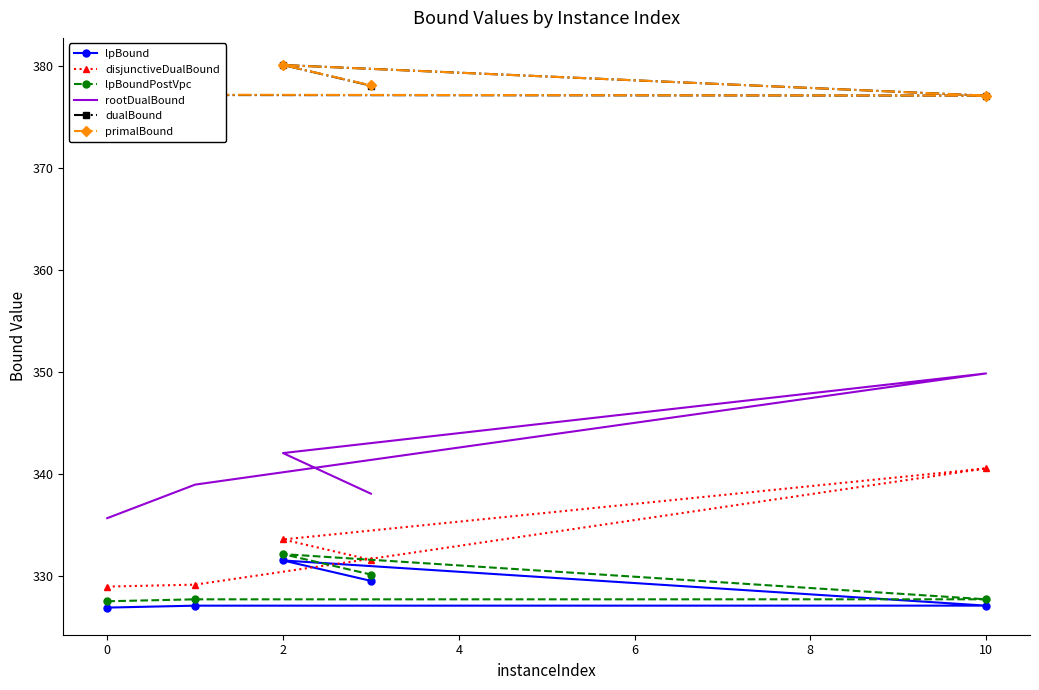

How many data points does each series have?

5